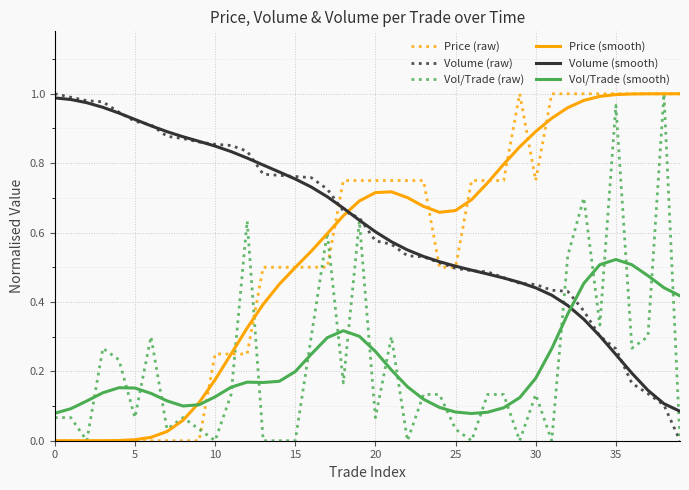

How many values in Volume (raw) are above zero?

39